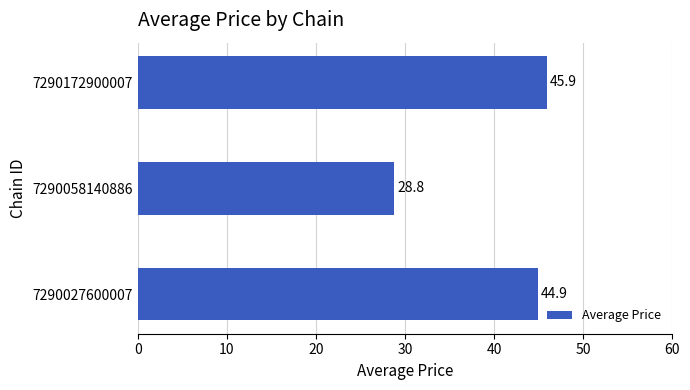

Which category has the highest value across all series?

7290172900007